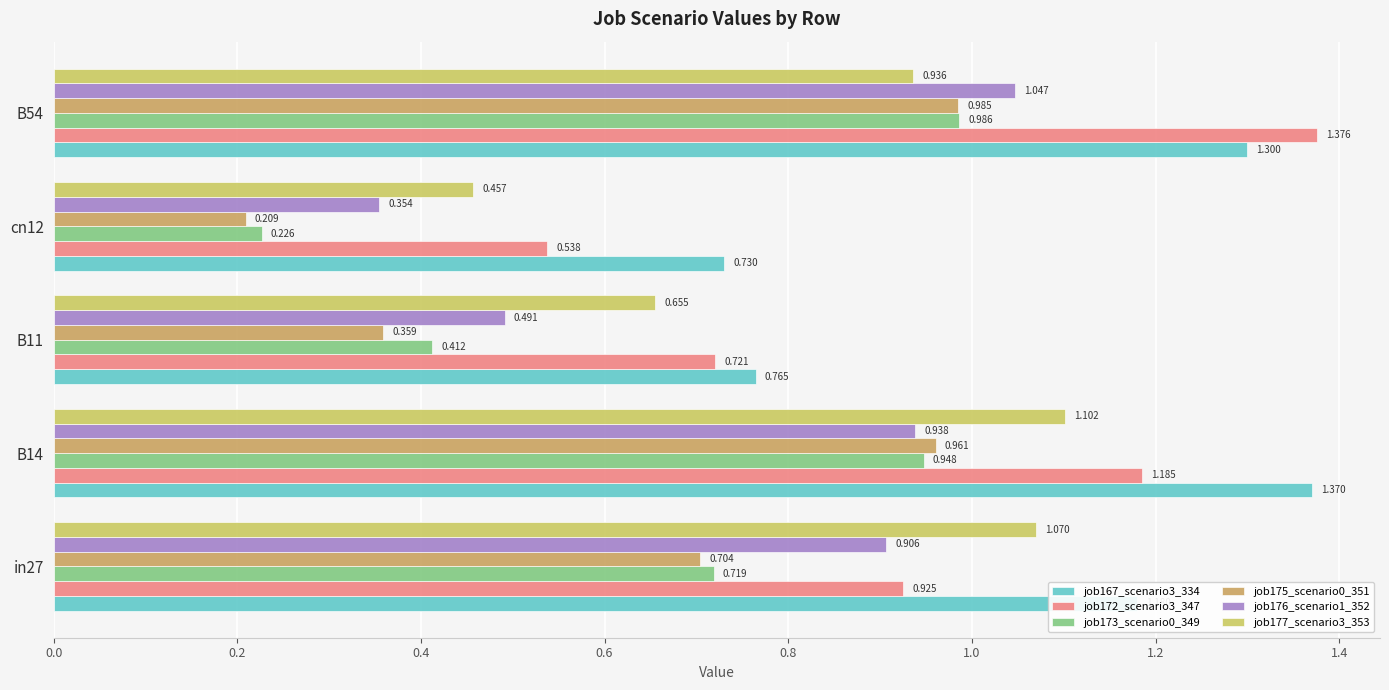

Rank the categories by job172_scenario3_347 value from highest to lowest.

B54, B14, in27, B11, cn12